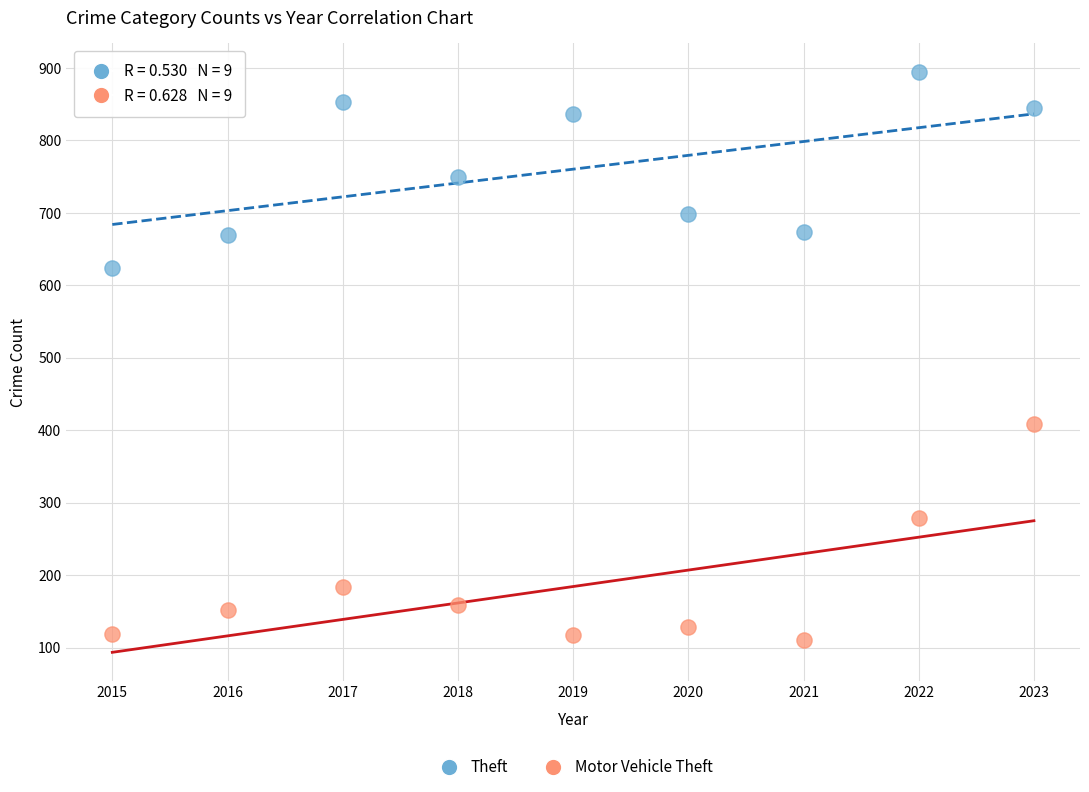

Which series reaches the minimum Y coordinate?

Motor Vehicle Theft